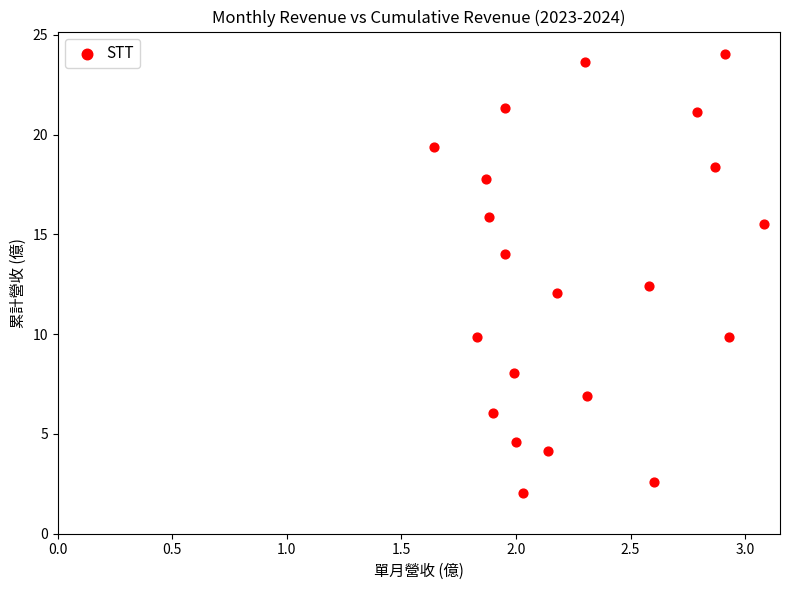

What Y value in the scatter plot is closest to 13?

12.4